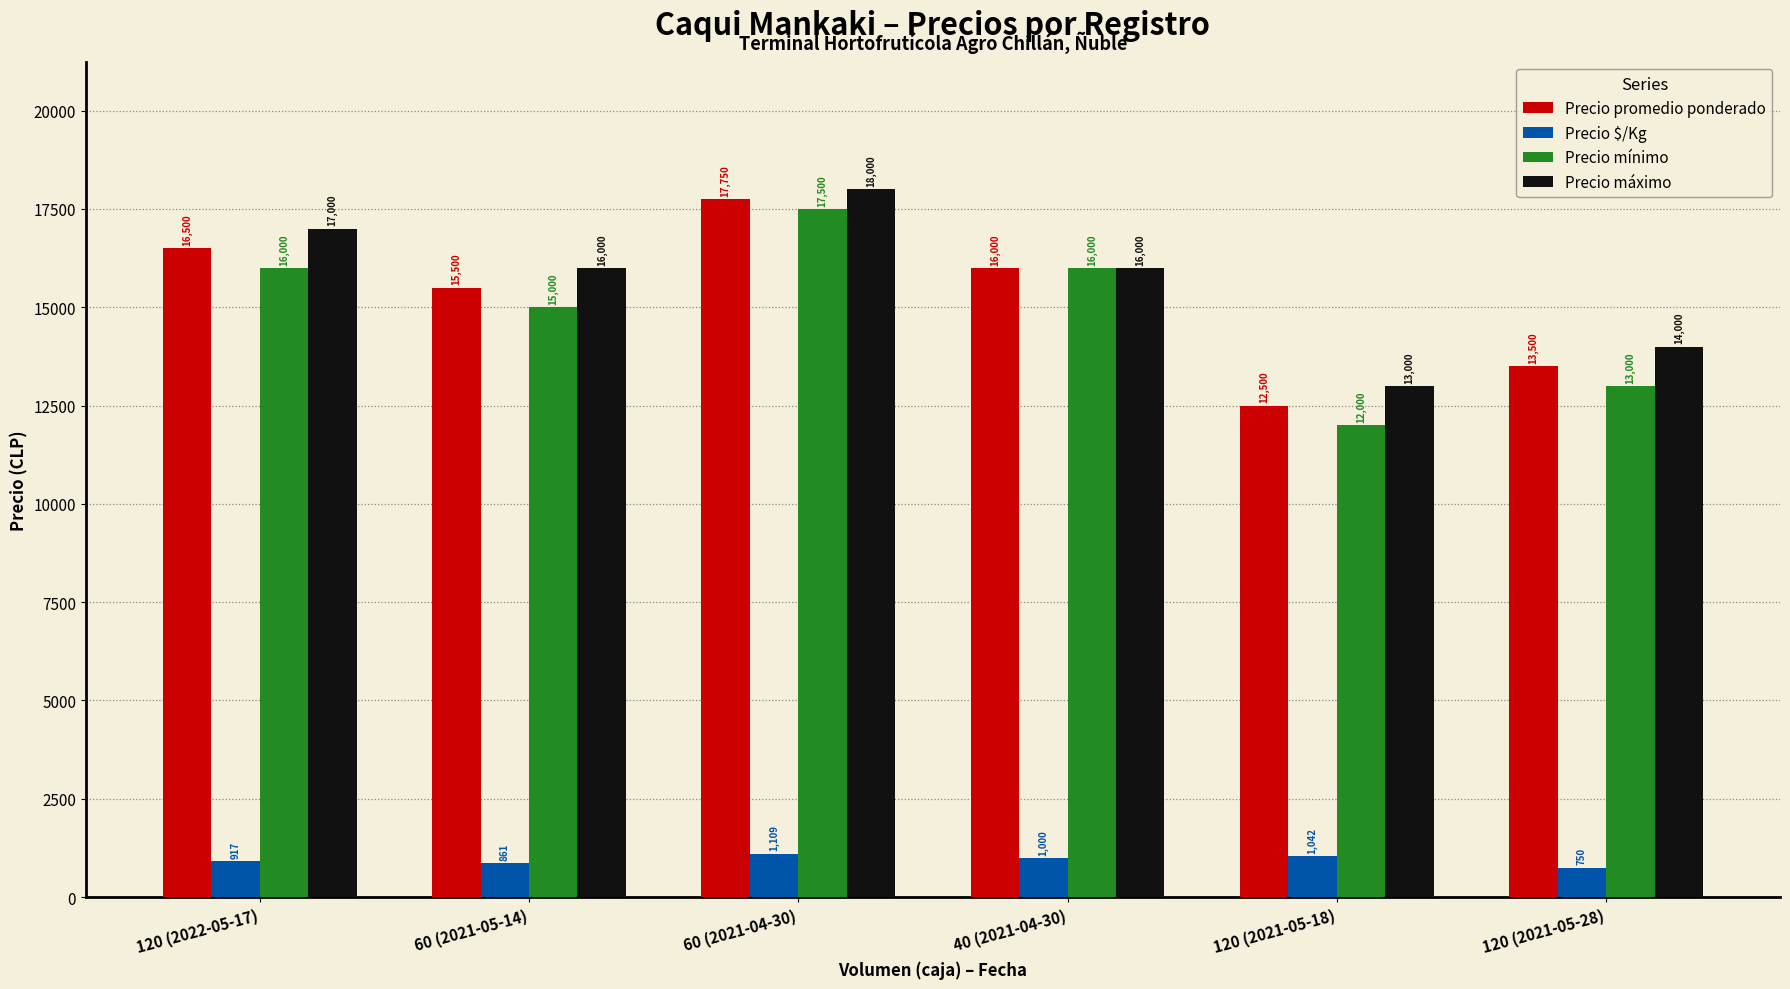

What are all the series names shown in the legend?

Precio promedio ponderado, Precio $/Kg, Precio mínimo, Precio máximo